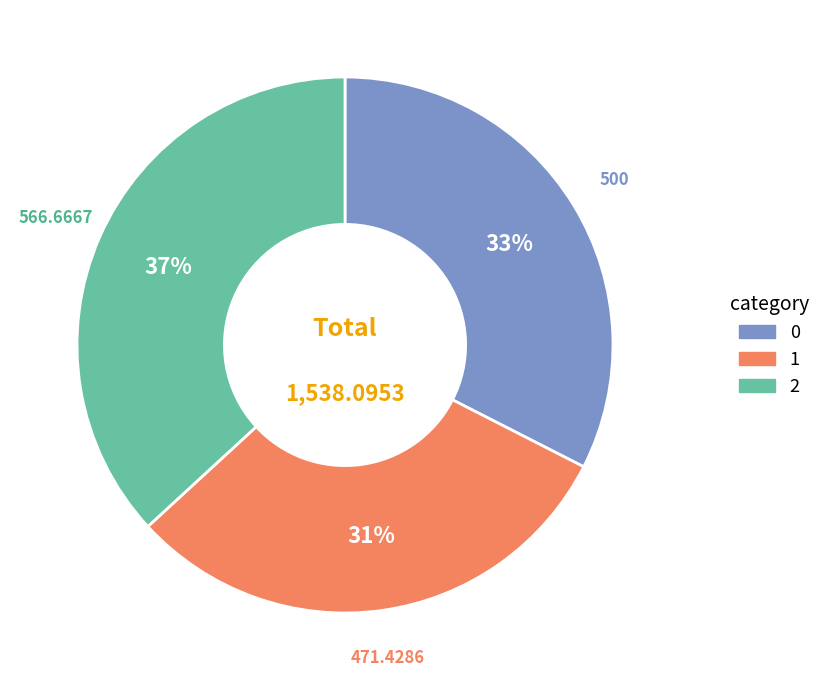

Rank the categories by value from lowest to highest.

1, 0, 2